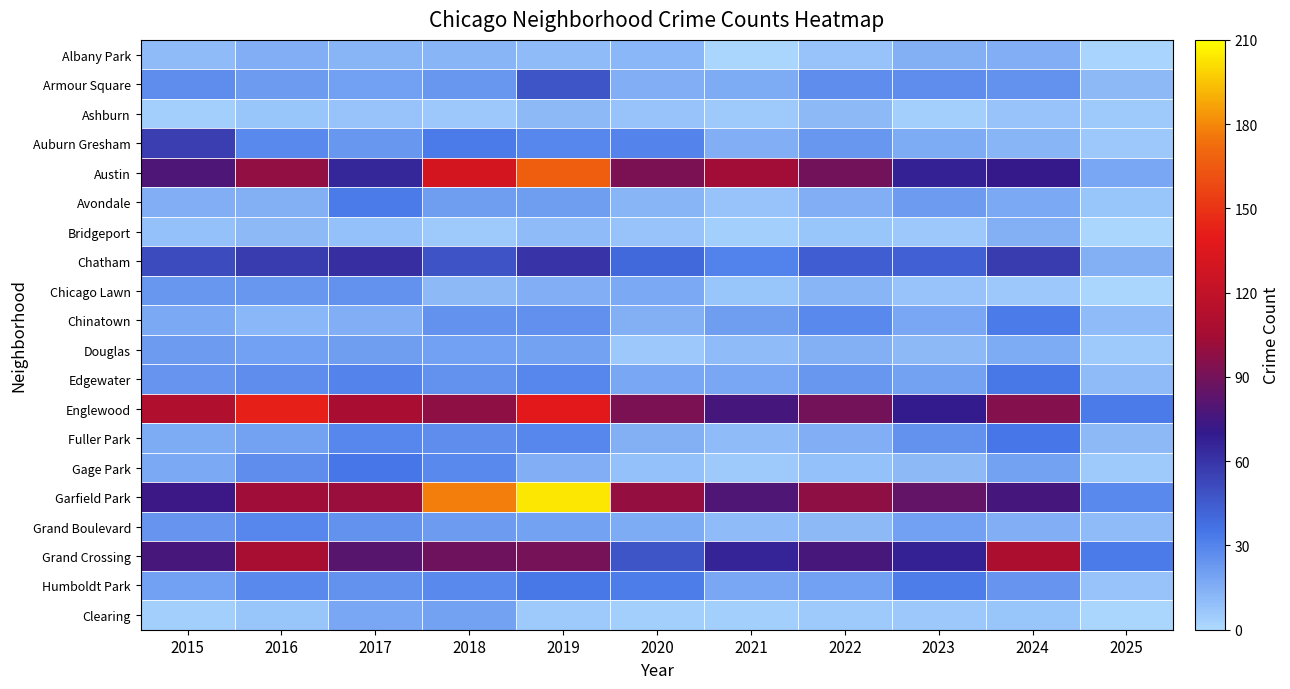

At how many categories does at least one series exceed 194?

1